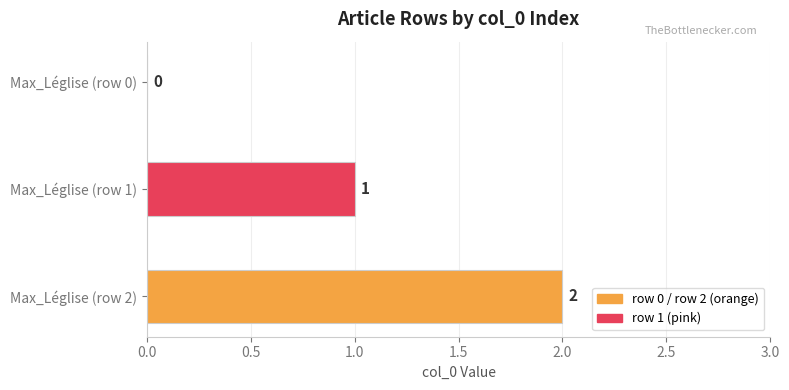

What is the change in value from Max_Léglise (row 1) to Max_Léglise (row 2)?

+1